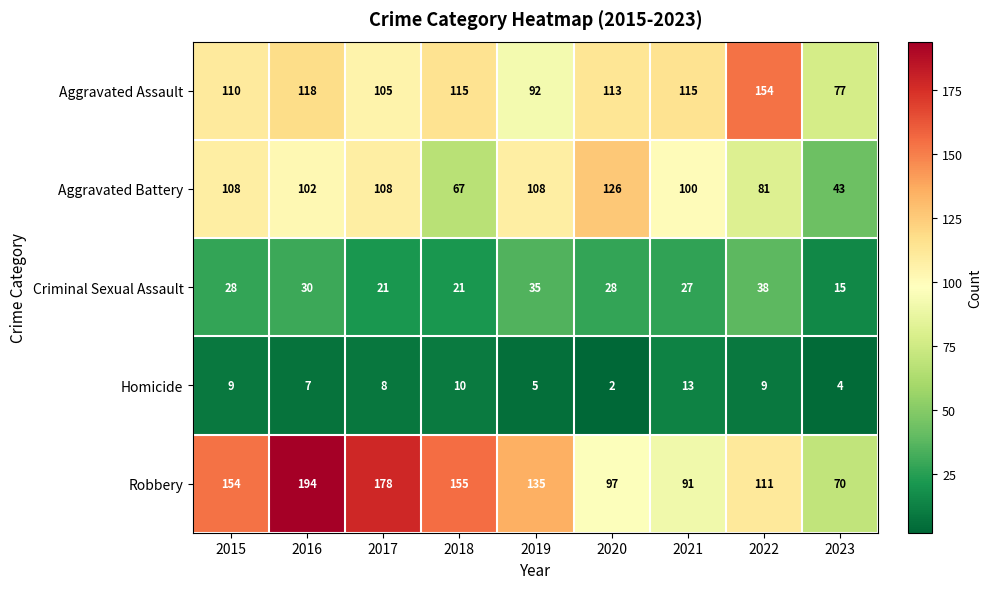

At how many categories does at least one series exceed 4?

9